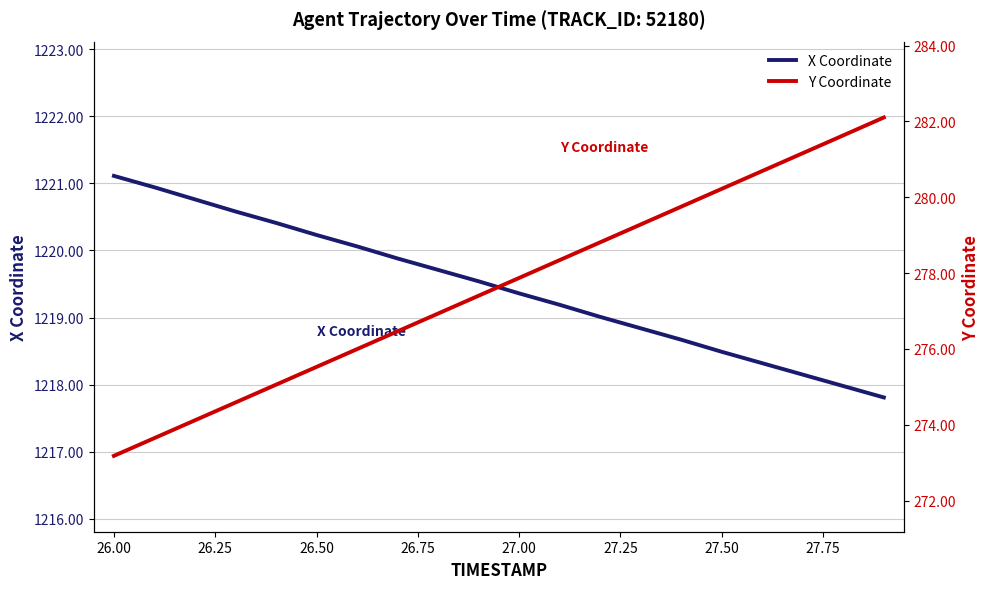

Which category has the highest value in the X Coordinate series?

26.00